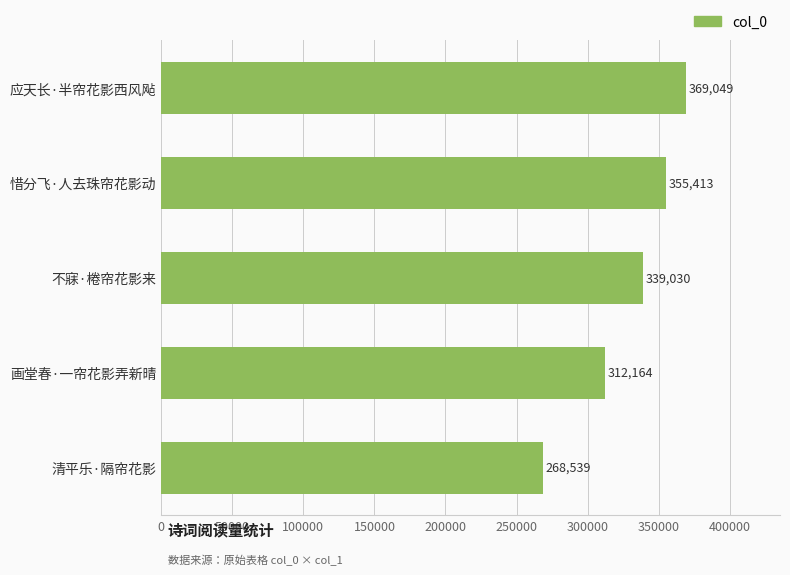

What is the difference between the second highest and second lowest values?

43249